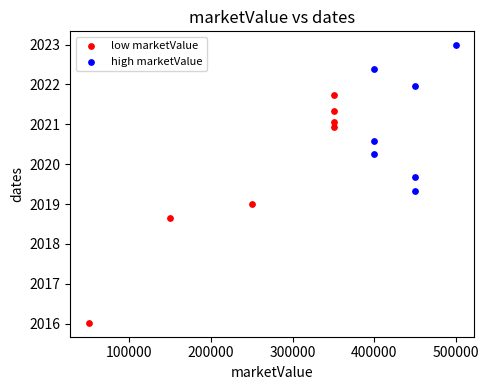

Which series contains the lowest Y value?

low marketValue